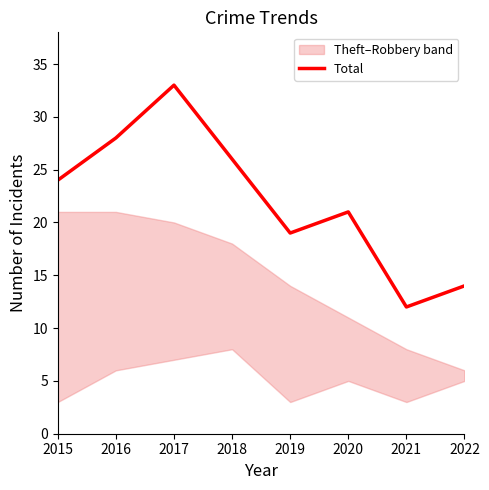

What is the difference between the values at 2015 and 2020?

3